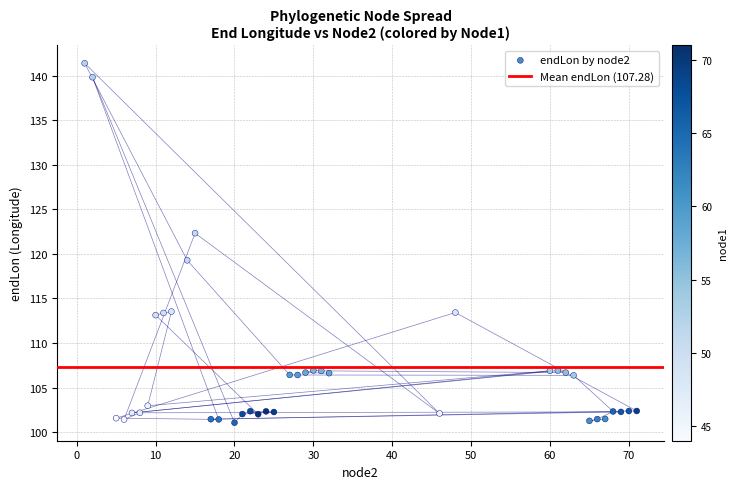

What is the range of Y values (max minus min)?

40.3